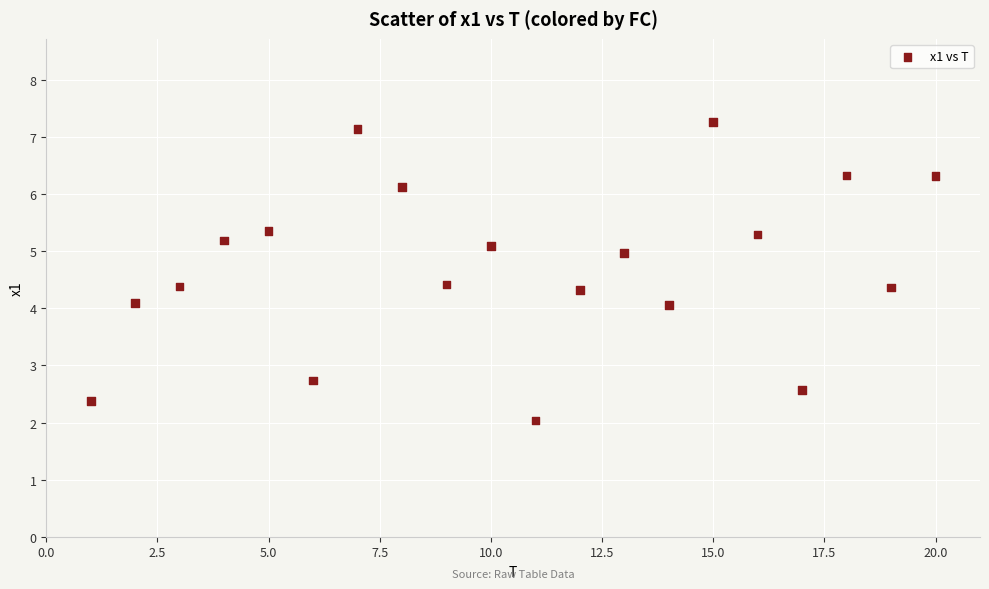

What is the range of X values (max minus min)?

19.0